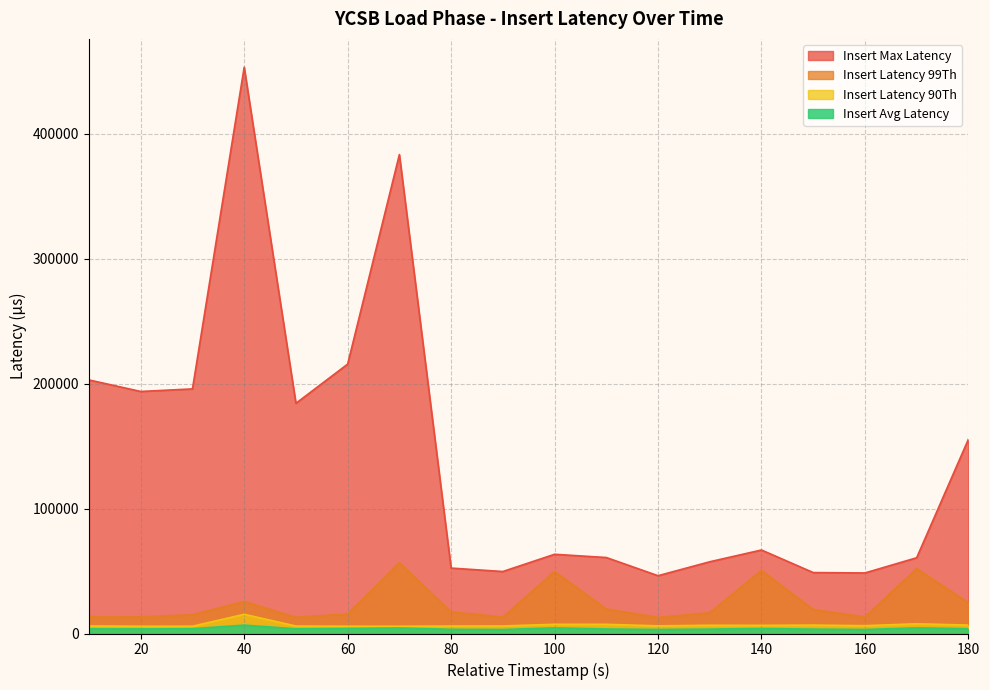

In insert_max_latency, how many points are higher than both neighbors (excluding endpoints)?

4